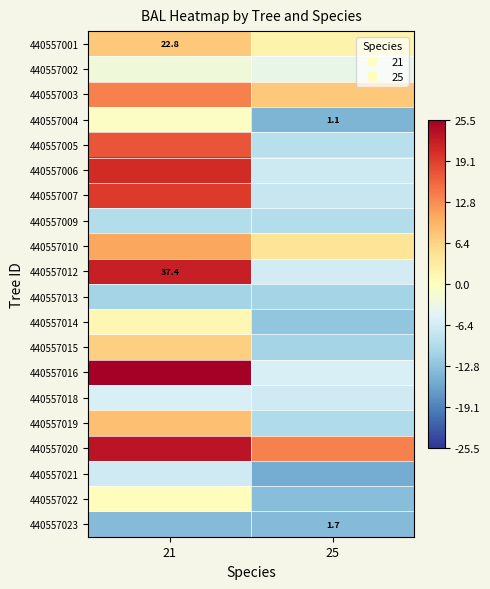

The 440557012 series shows -6.3 at 25. True or false?

True